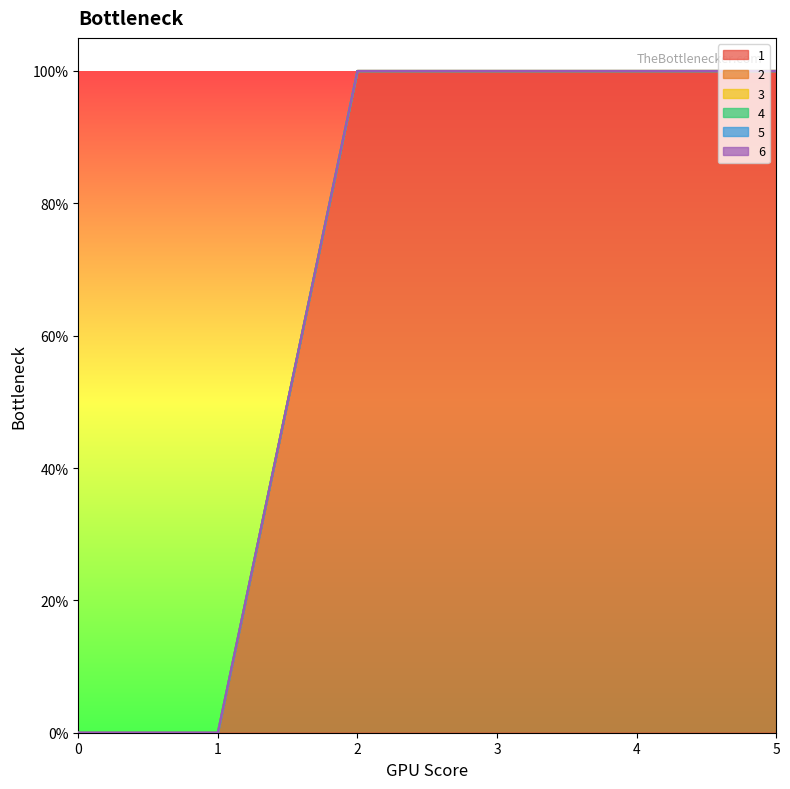

At how many categories does at least one series exceed 0?

4